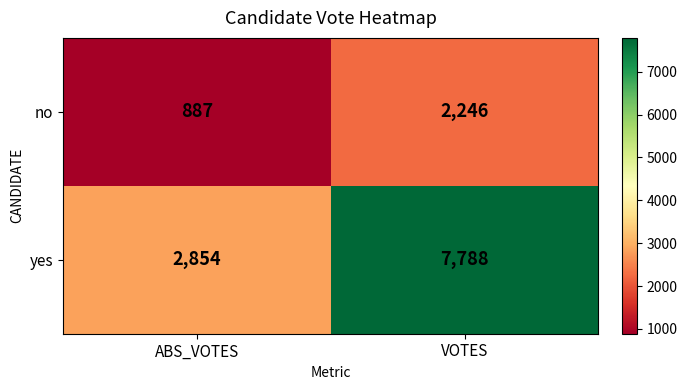

What is the spread (max minus min) of values at ABS_VOTES?

1967